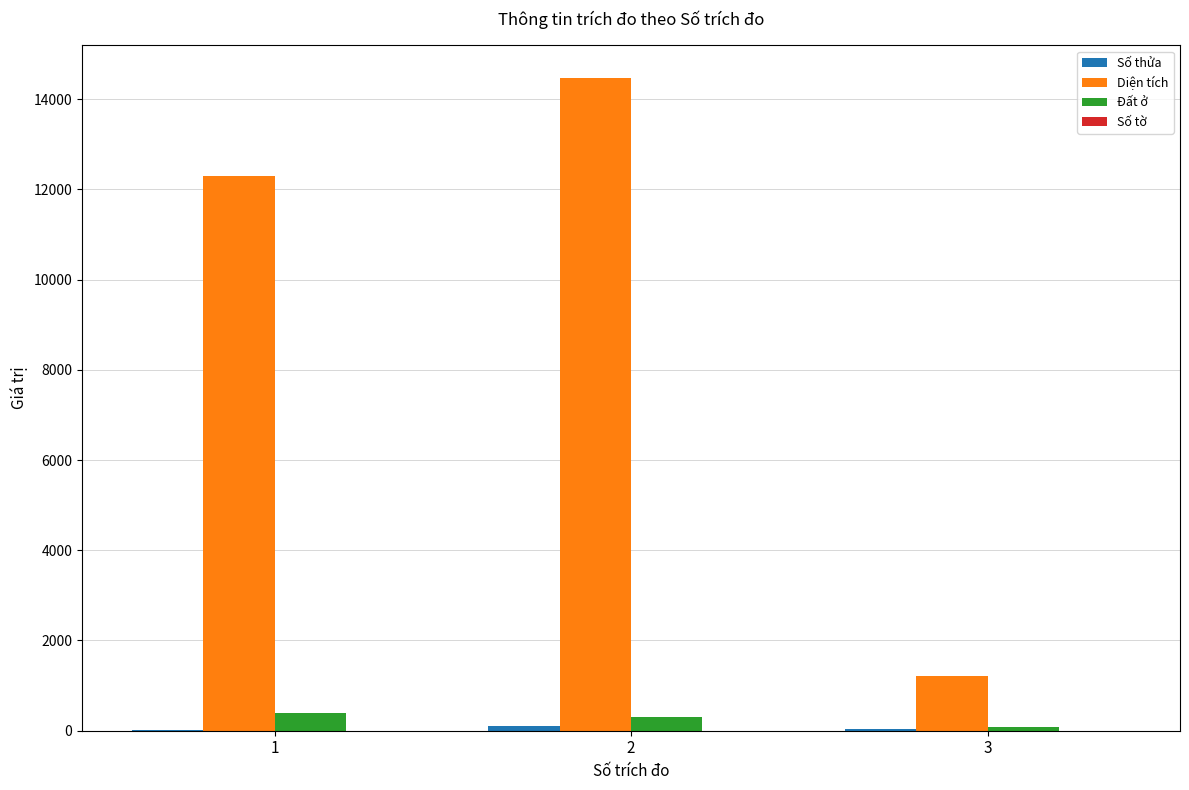

The value of Diện tích at 2 is 23370.0. True or false?

False